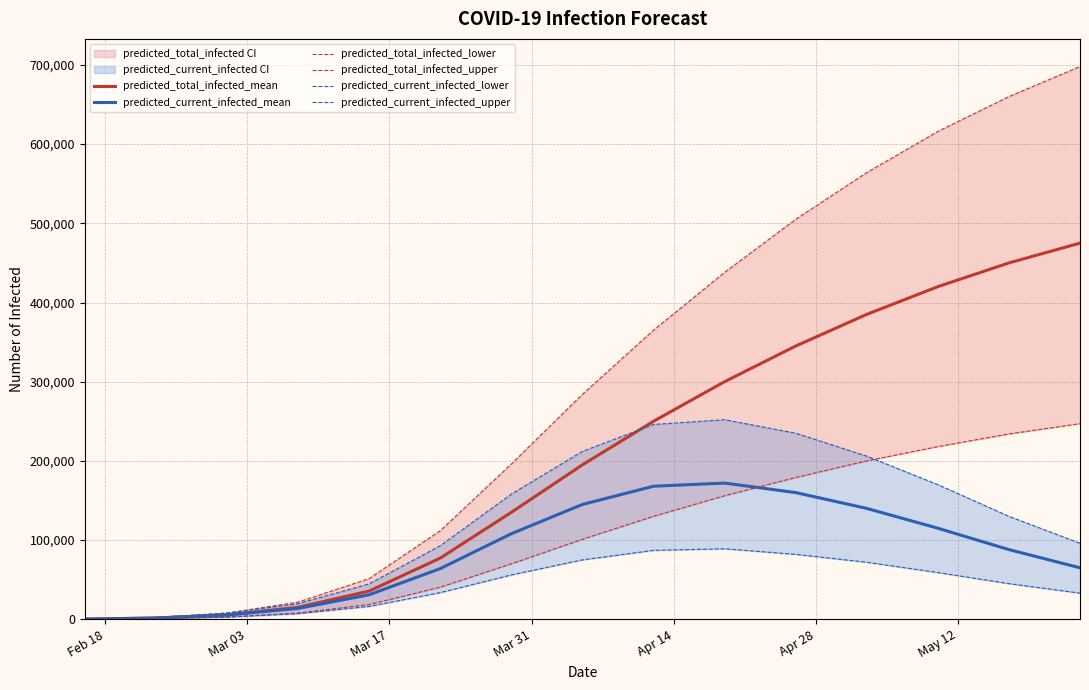

What position from the right is Feb 18?

15